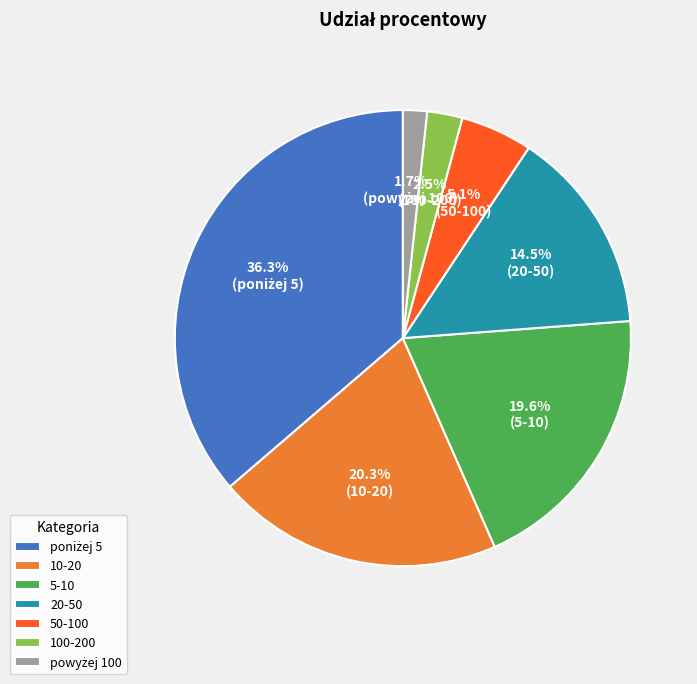

Is 10-20 the majority of the pie?

No